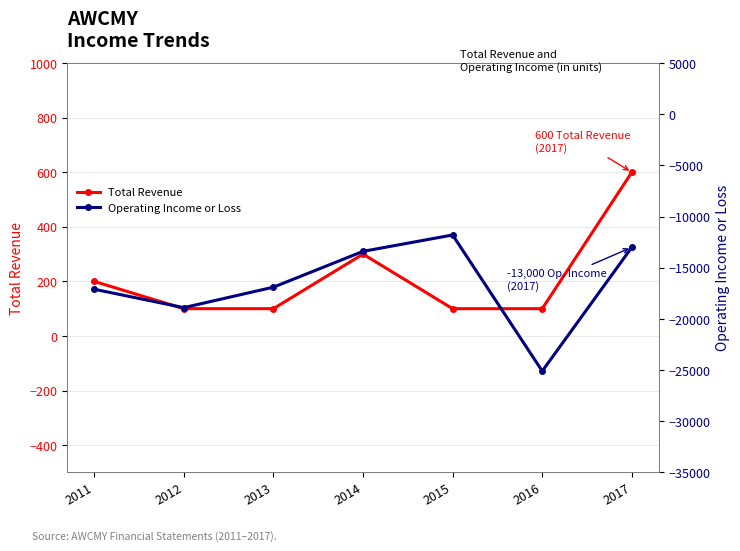

Rank the categories by Total Revenue value from lowest to highest.

2012, 2013, 2015, 2016, 2011, 2014, 2017